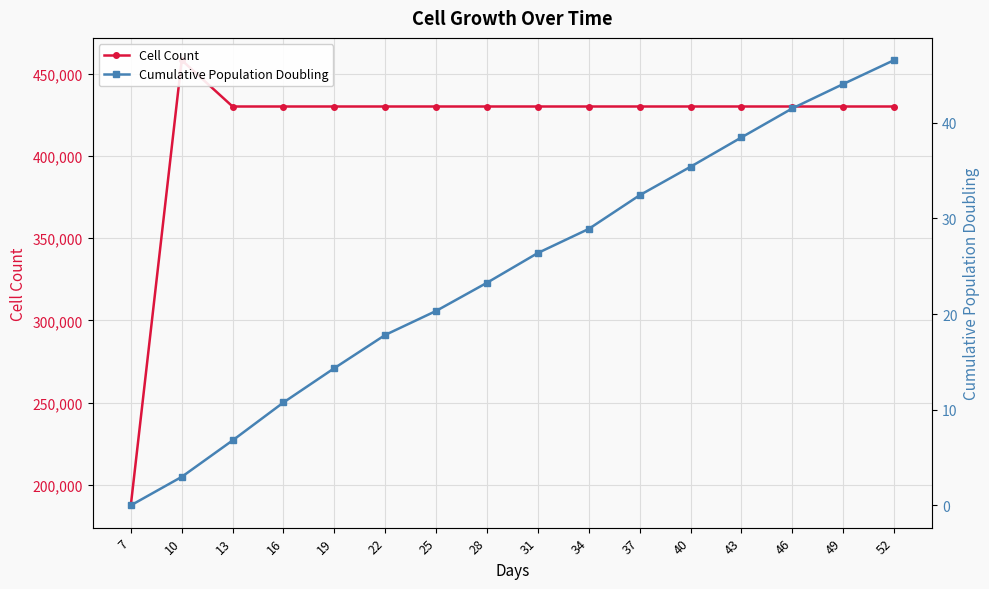

What is the difference between the second highest and minimum values in the Cell Count series?

242500.0